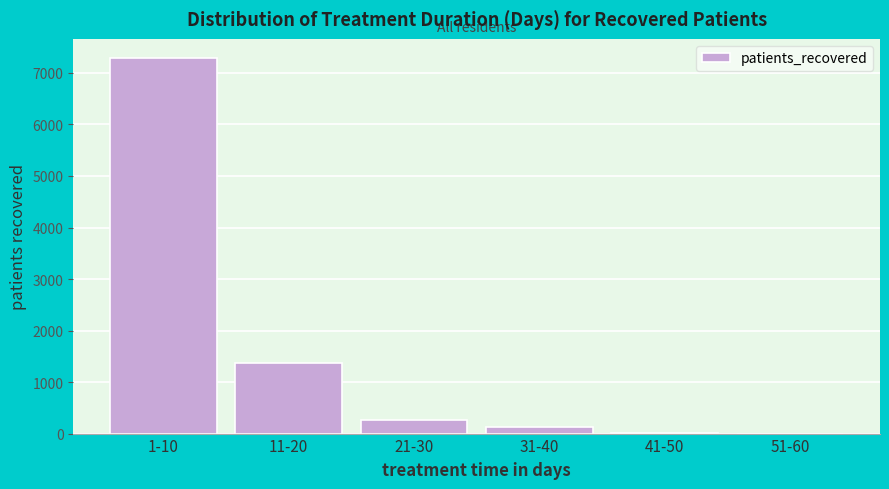

At which label is the value closest to 3648?

11-20